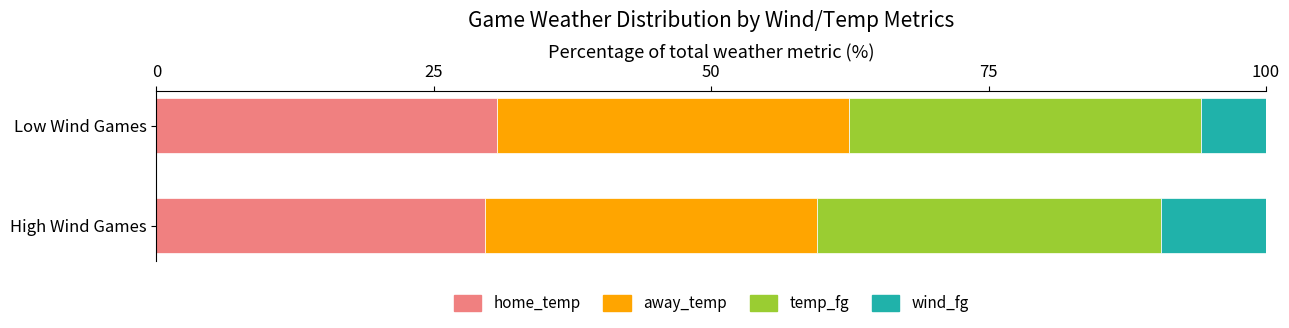

What is the sum of the home_temp values at Low Wind Games and High Wind Games?

60.3